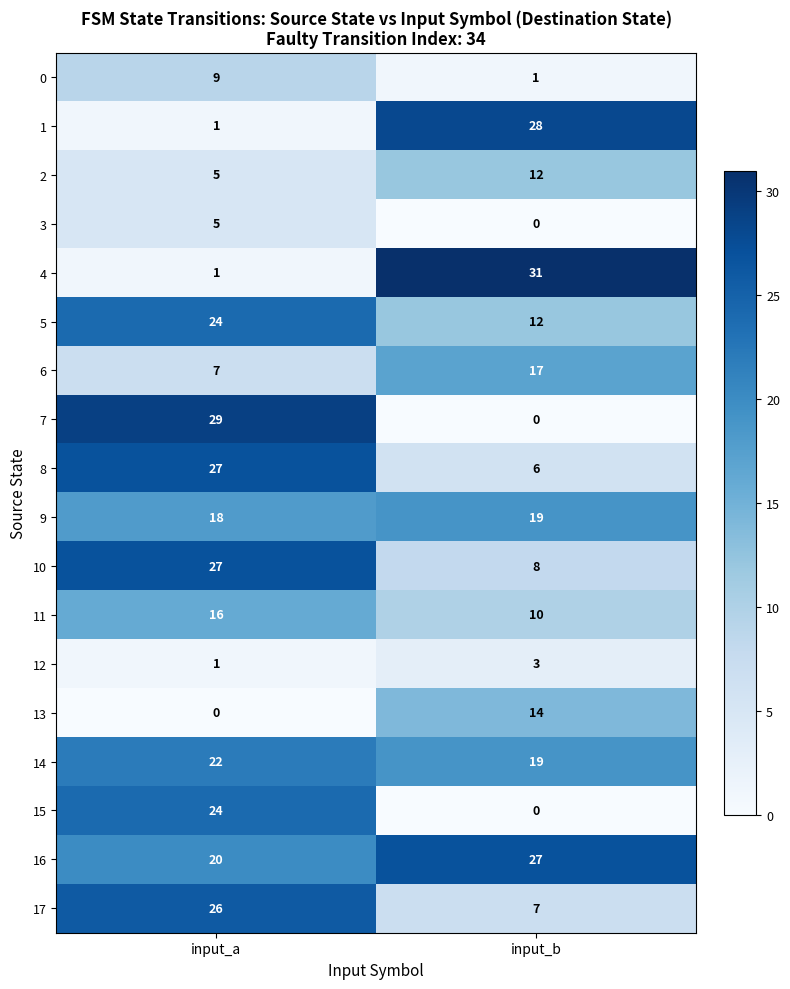

What is the maximum value for 15?

24